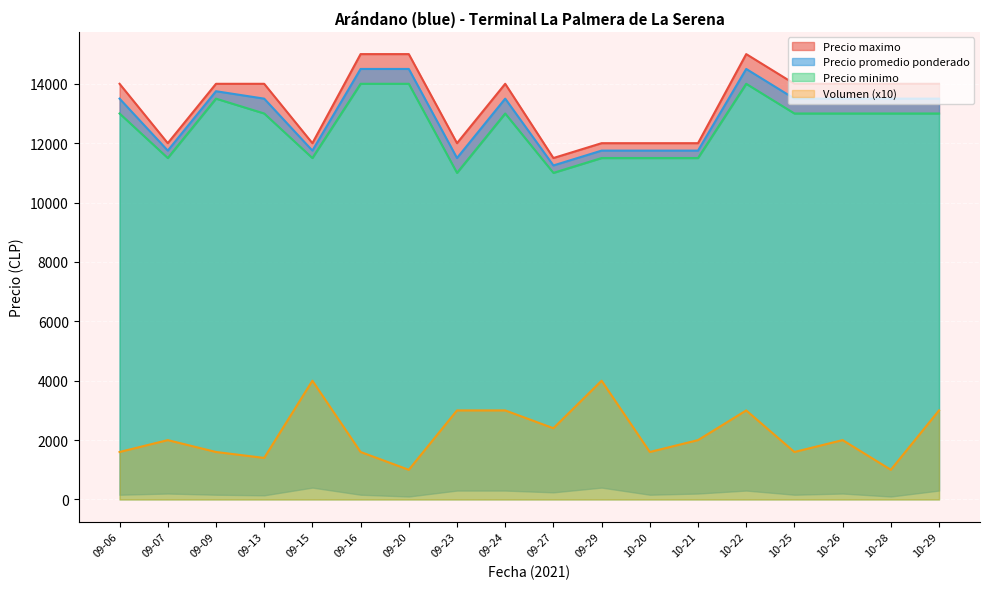

The value of Volumen (x10) at 09-15 is 1141. True or false?

False